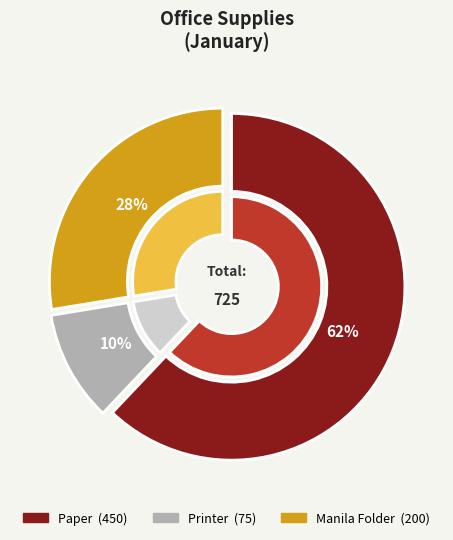

How much of the chart is everything except Paper?

37.9%